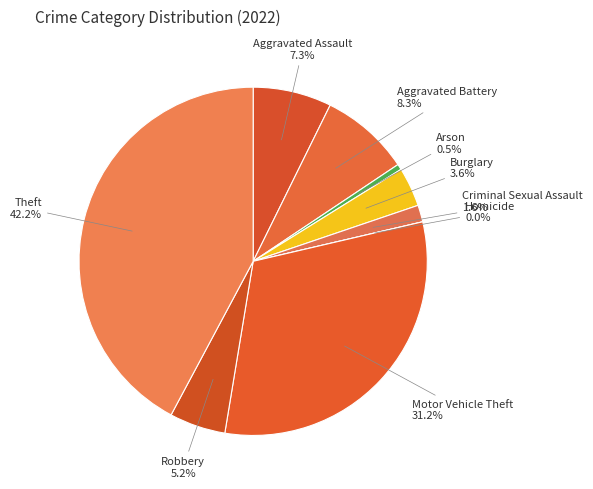

Which has a higher value, Aggravated Battery or Criminal Sexual Assault?

Aggravated Battery